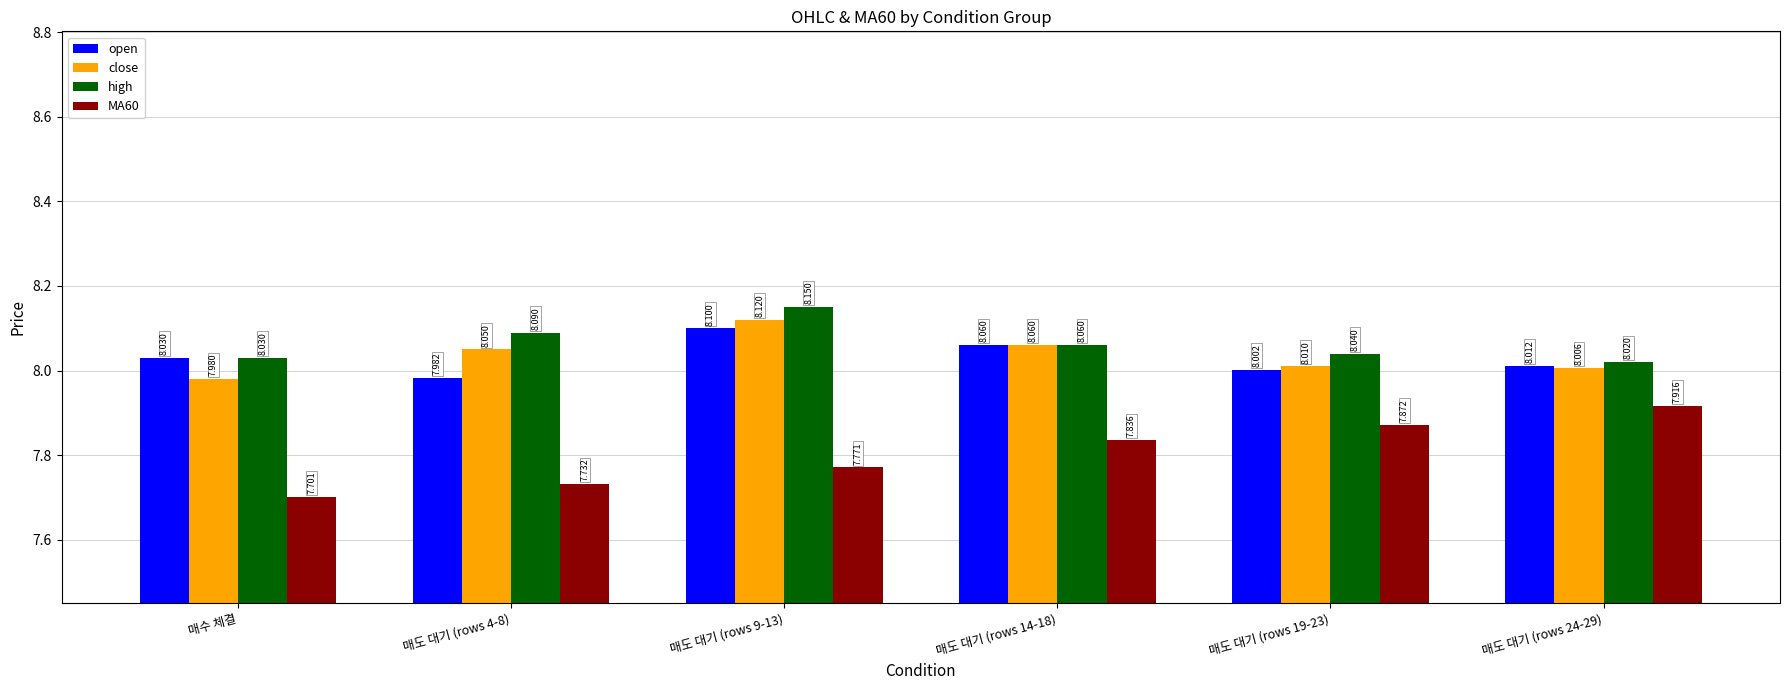

True or false: MA60 has a value of 7.9 at 매도 대기 (rows 19-23).

True